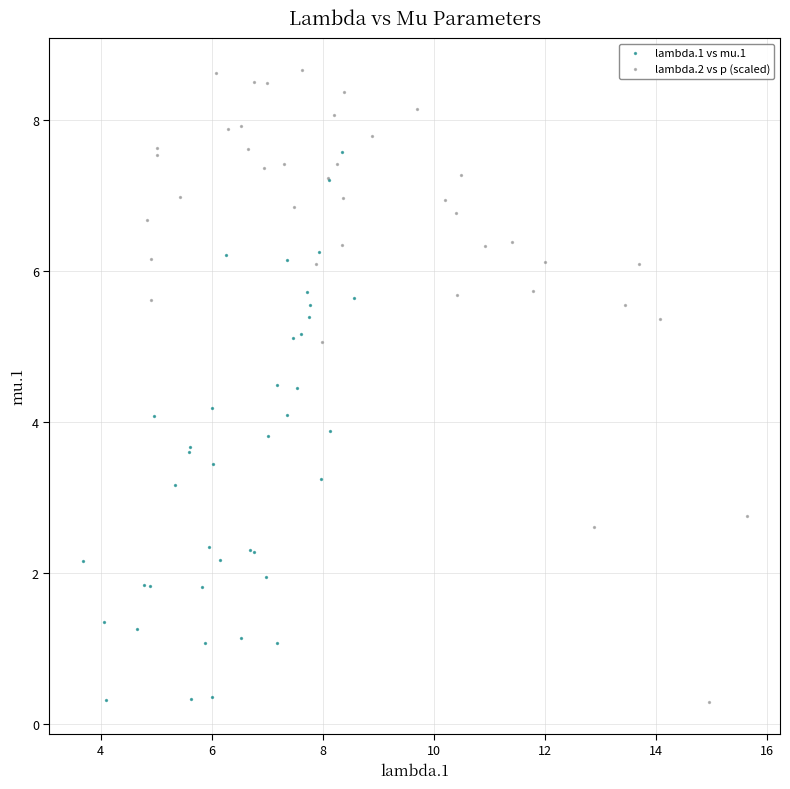

Which series contains the highest Y value?

lambda.2 vs p (scaled)